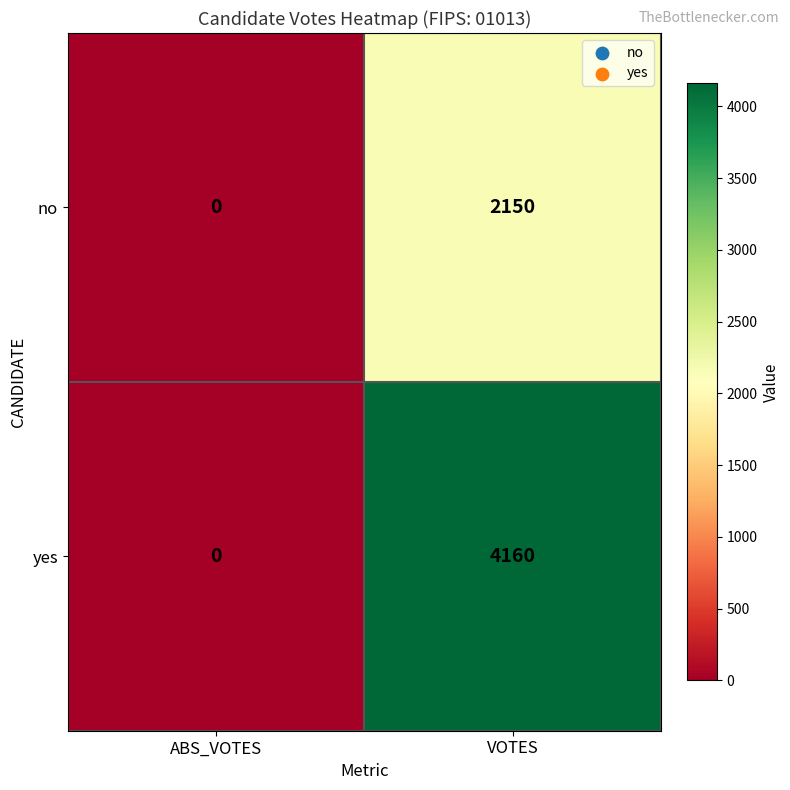

Reading left to right, transcribe all the data shown in this chart.

no: ABS_VOTES=0	VOTES=2150
yes: ABS_VOTES=0	VOTES=4160